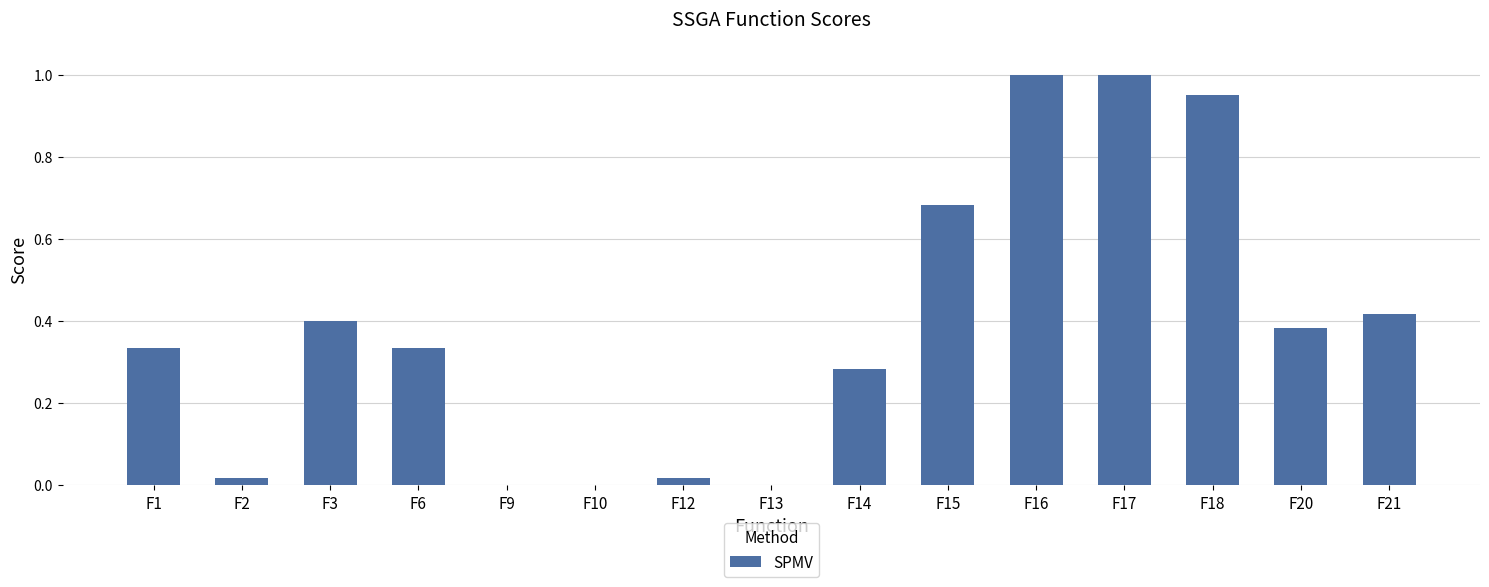

What is the sum of all values?

5.8